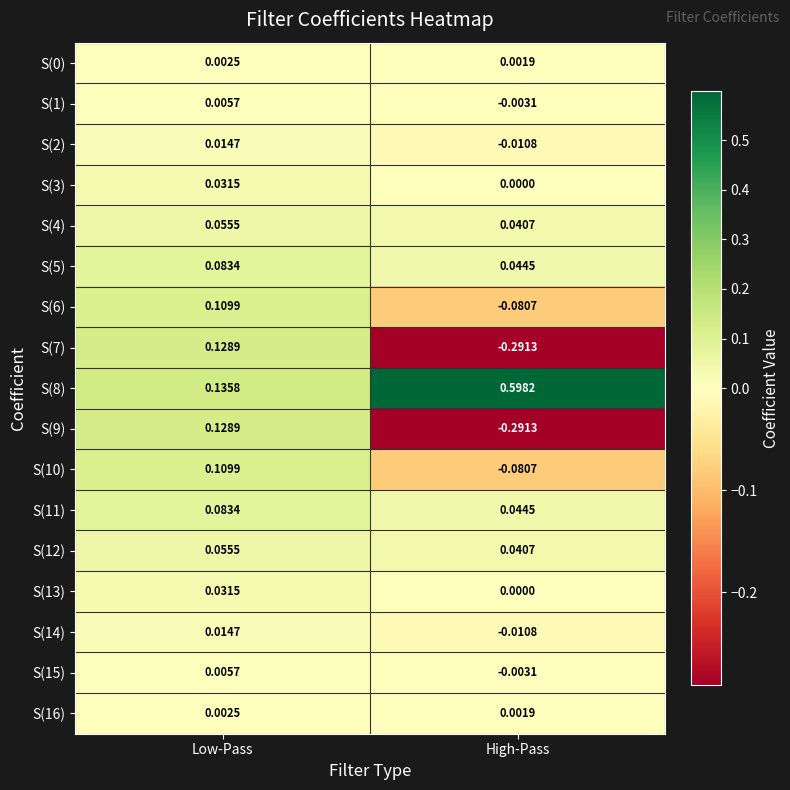

At which label is S(0) closest to 0?

High-Pass